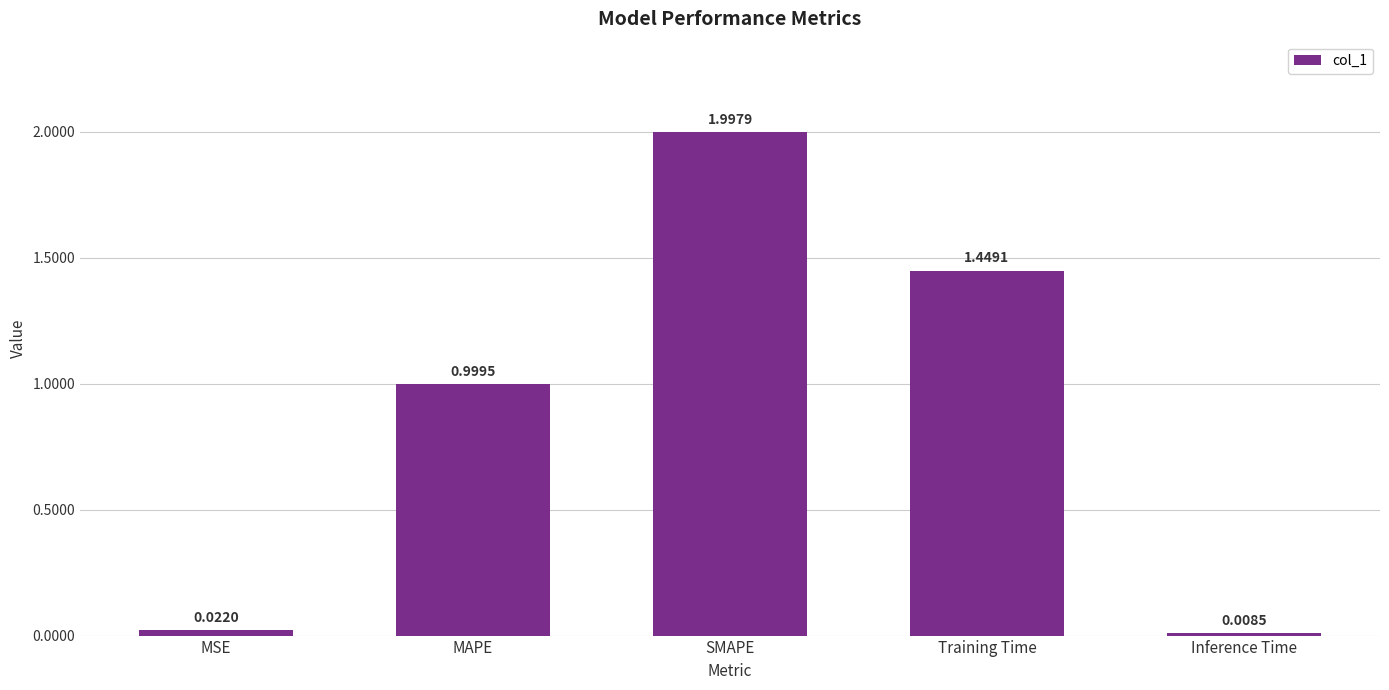

What is the average value?

0.9